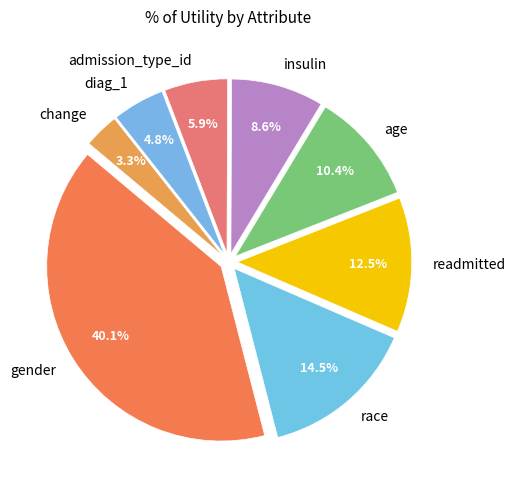

Does any single category account for the majority?

No